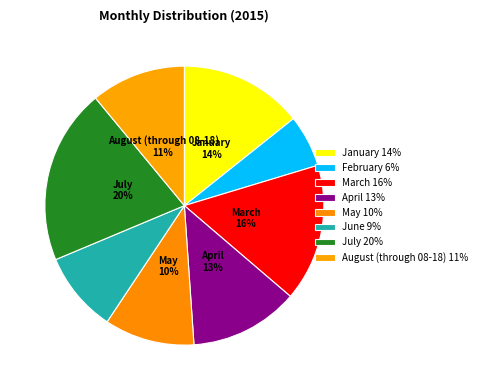

What is the largest slice in the pie chart?

July